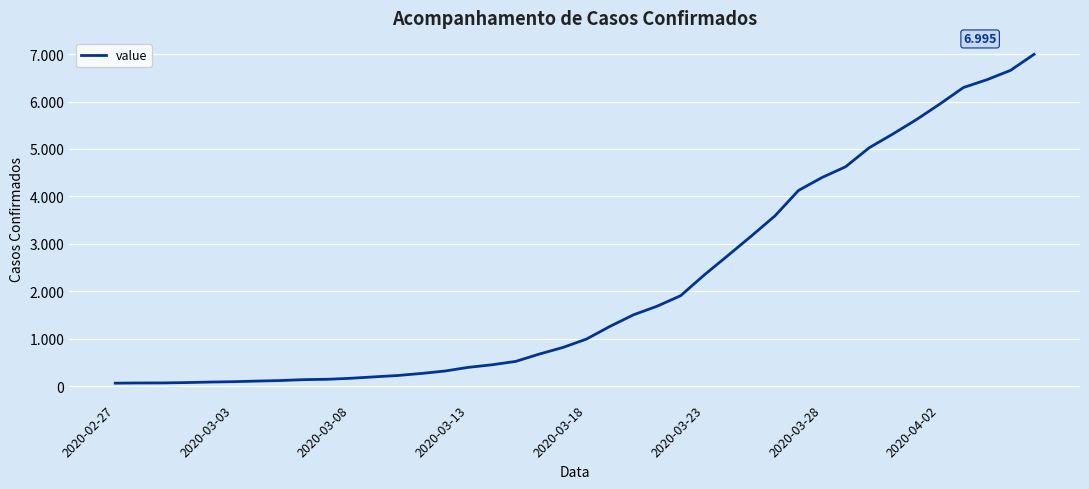

Does the chart display data point markers on the line(s)?

No